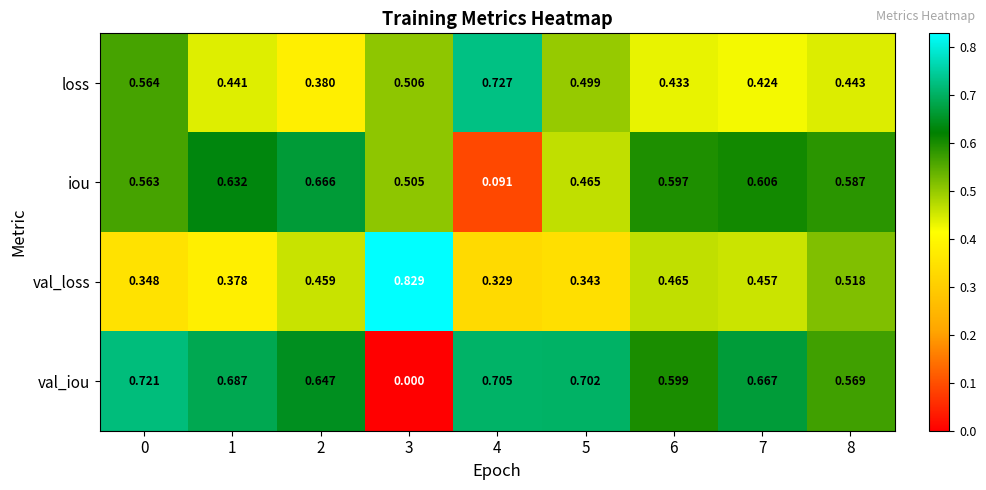

Which label corresponds to the smallest value in the chart?

3